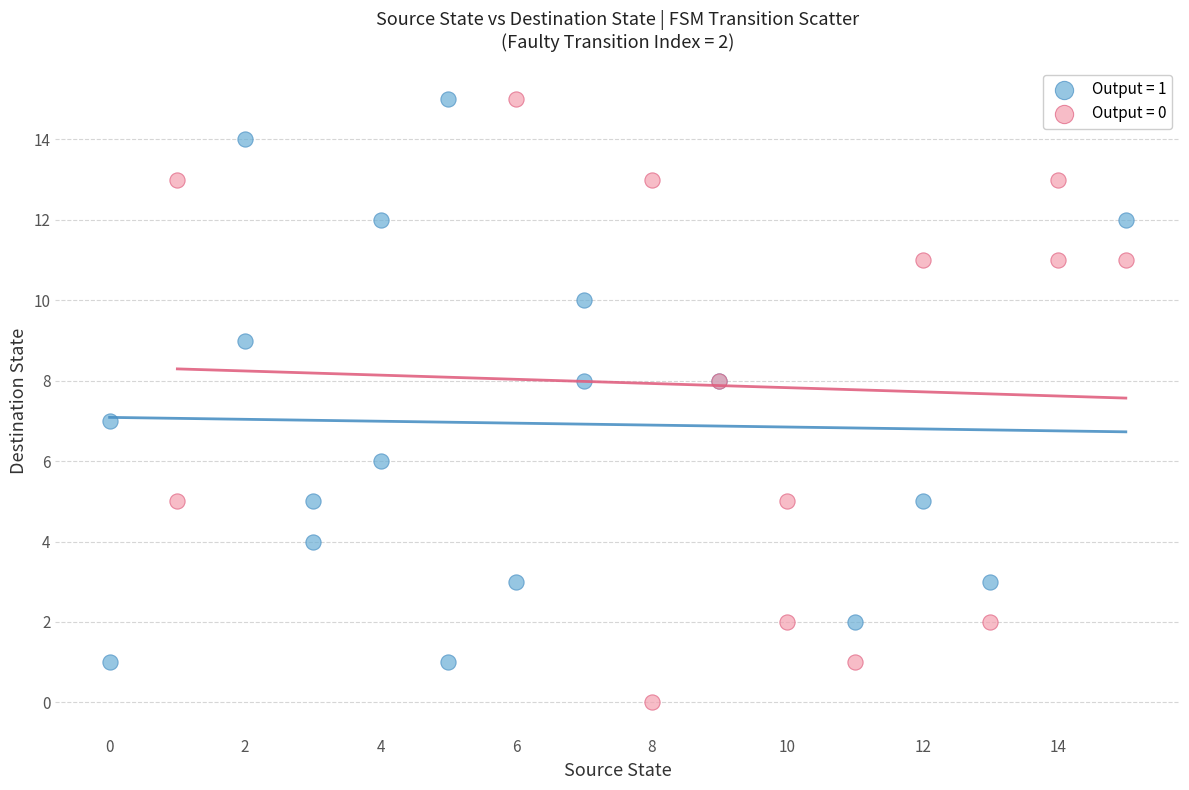

Which series has the widest spread of Y values?

Output = 0